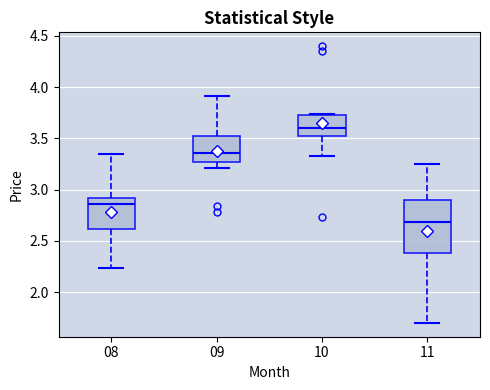

Reading left to right, read every box against the y-axis: the position of its median line, the range the box covers, and the ends of its whiskers. The values are not printed on the chart, so give them approximately, as read against the axis.

08: median 2.85, box 2.60 to 2.90, whiskers 2.25 to 3.35
09: median 3.35, box 3.25 to 3.55, whiskers 3.20 to 3.90
10: median 3.60, box 3.50 to 3.75, whiskers 3.35 to 3.75
11: median 2.70, box 2.40 to 2.90, whiskers 1.70 to 3.25